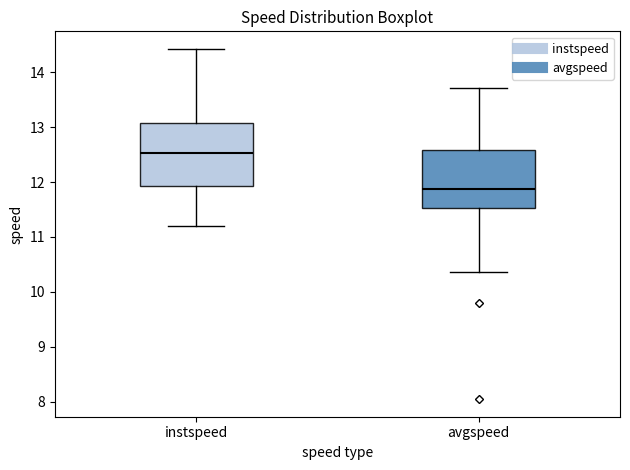

Where does the median line of the box for instspeed sit on the y-axis? The values are not printed on the chart, so give them approximately, as read against the axis.

12.5